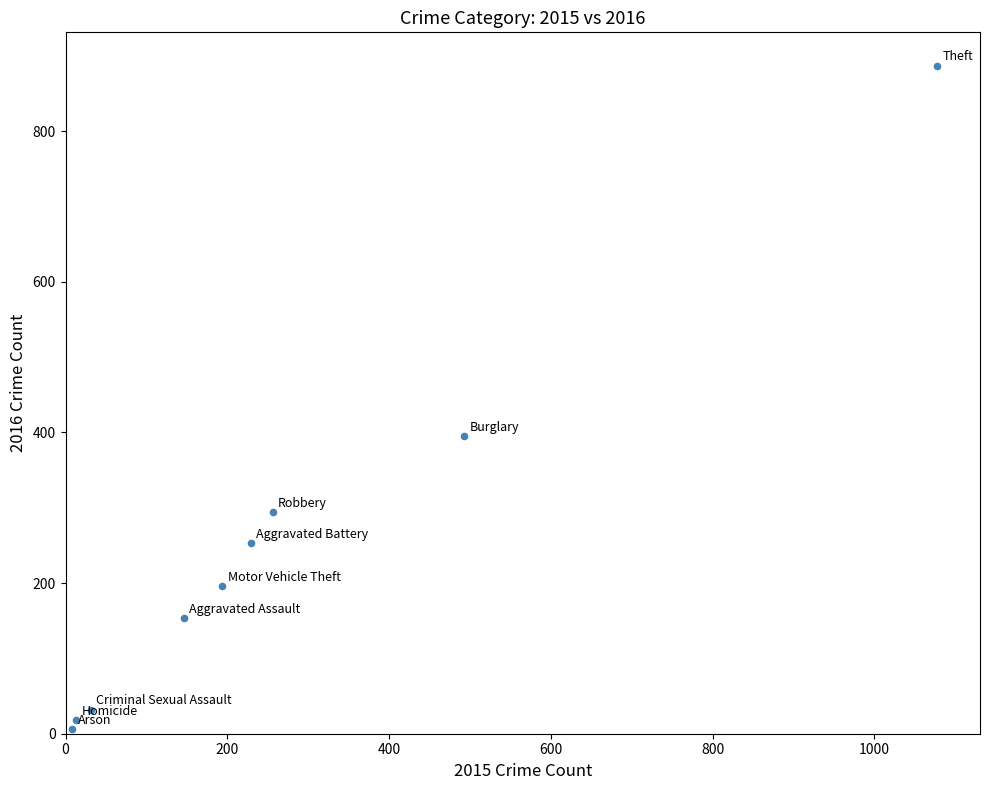

What Y value in the scatter plot is closest to 446?

395